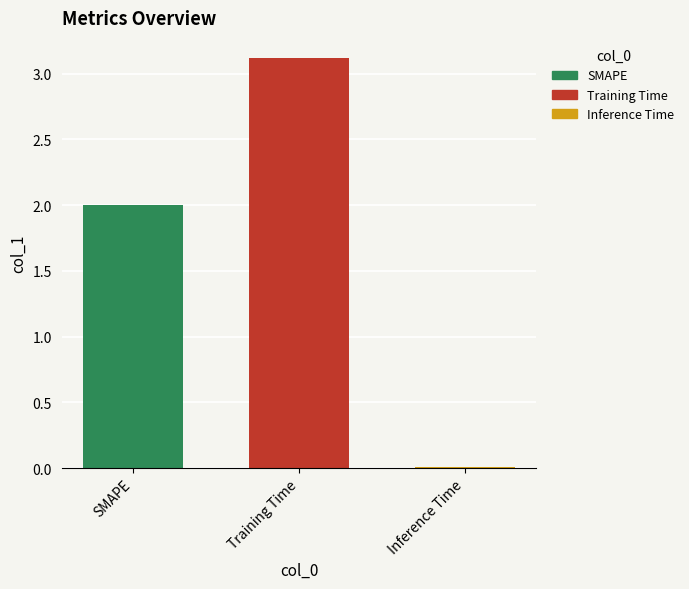

The chart shows a value of 3.5 at SMAPE. True or false?

False